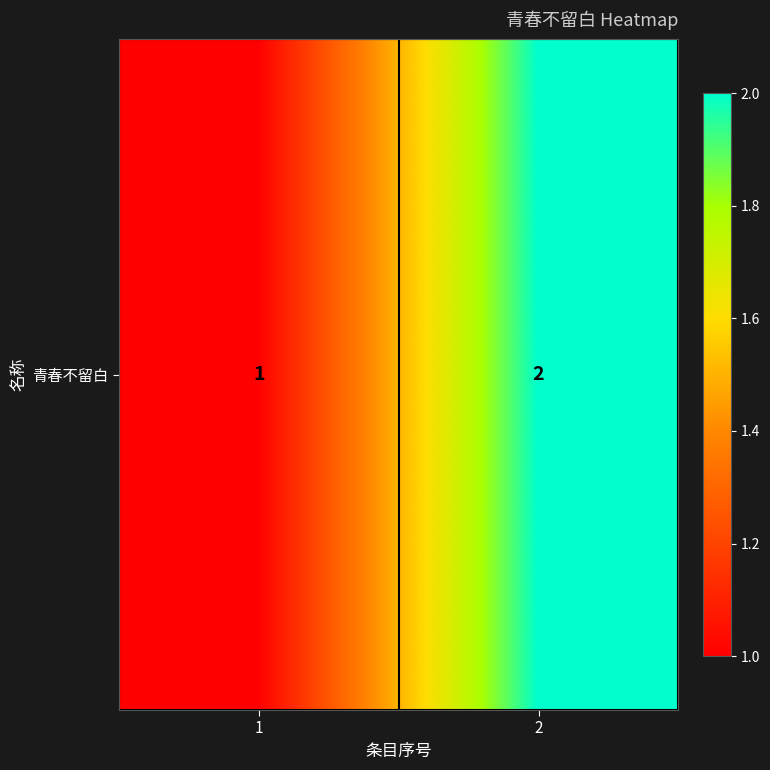

Which category has the highest value across all series?

2